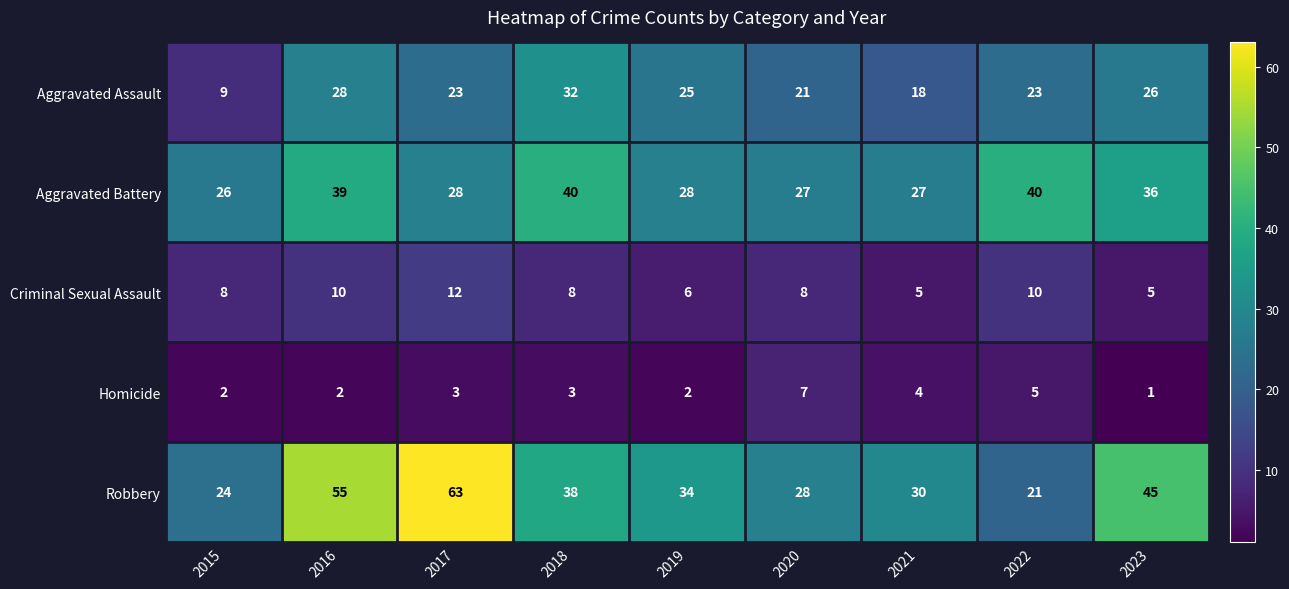

What is the highest value of the Aggravated Battery series?

40